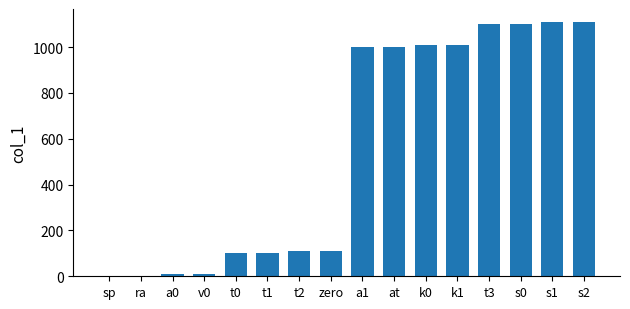

What is the change in value from at to s1?

+109